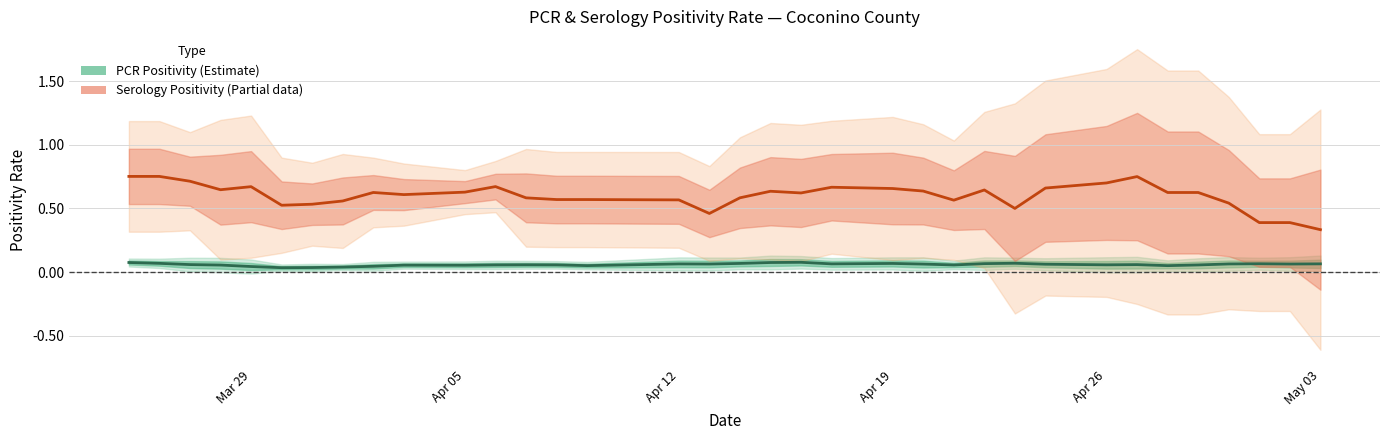

How many data points does each series have?

35